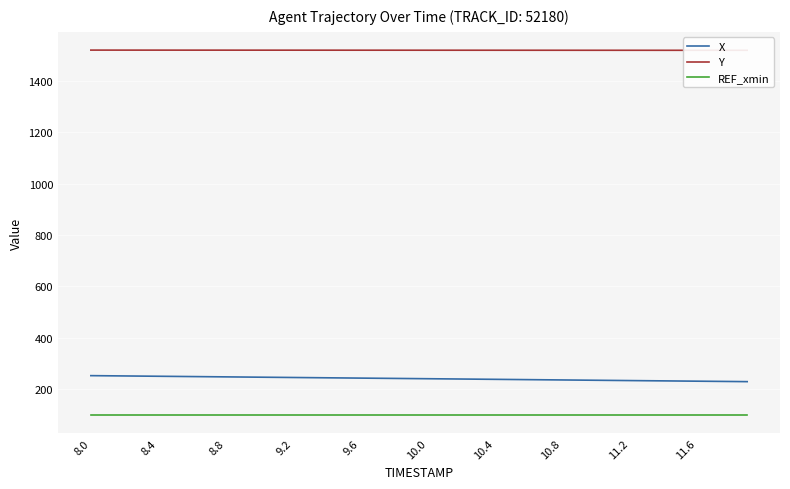

Where is REF_xmin nearest to the value 98?

8.0